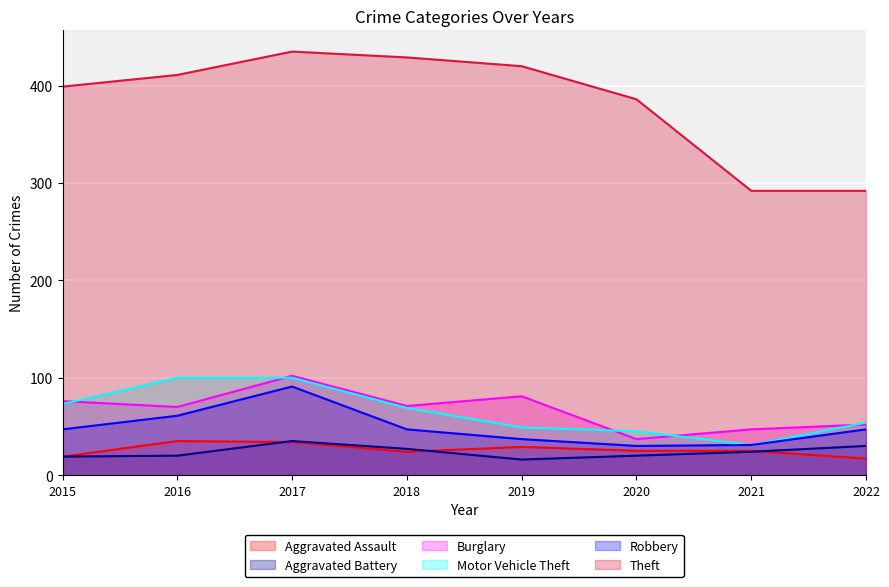

At which label does Motor Vehicle Theft first exceed 69?

2015